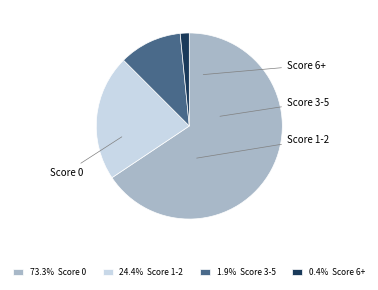

Which has a higher value, Score 6+ or Score 1-2?

Score 1-2